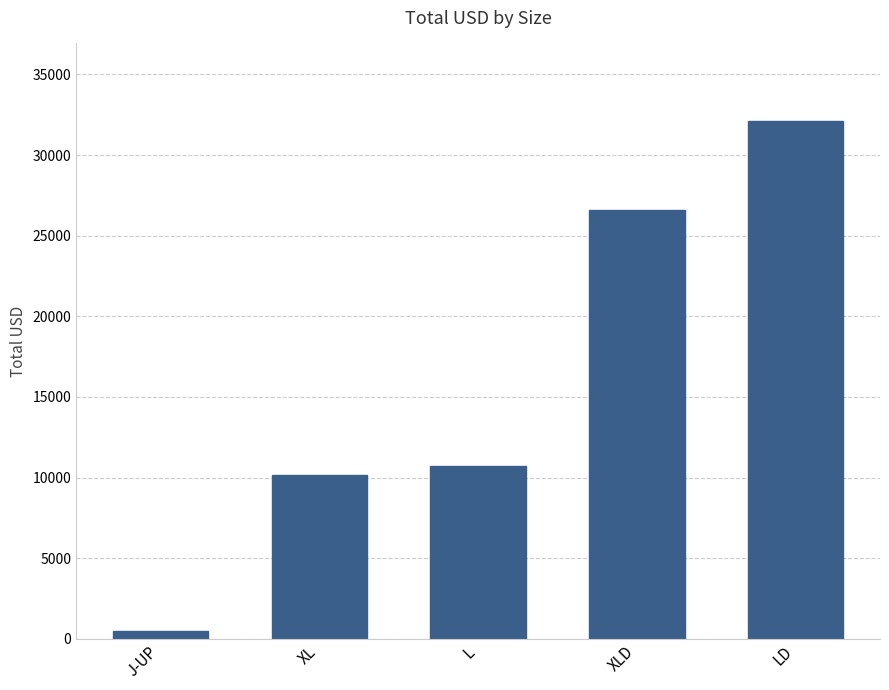

Reading left to right, extract all data points from this chart.

J-UP=483	XL=10150	L=10733	XLD=26590	LD=32100